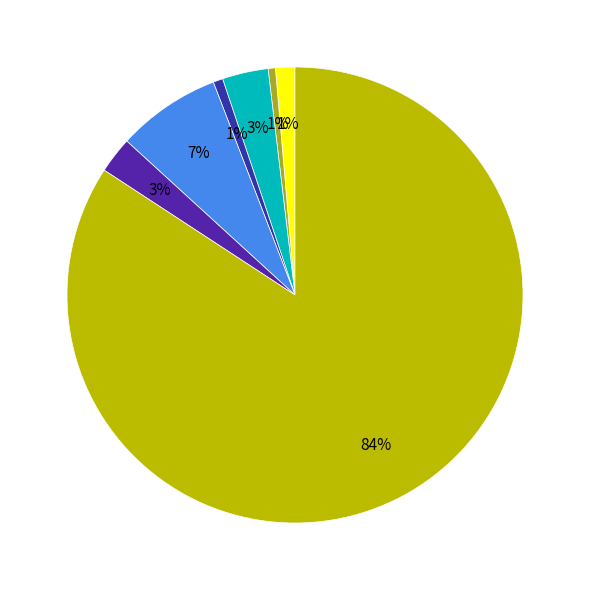

Which slice represents more than half of the pie?

Theft